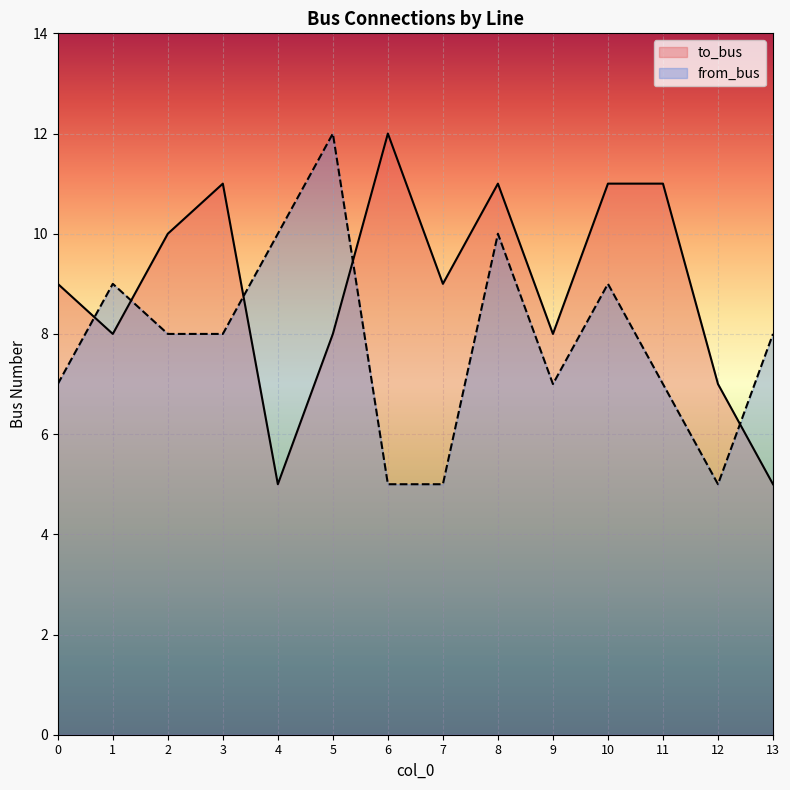

Rank the series by their average value, from lowest to highest.

from_bus, to_bus